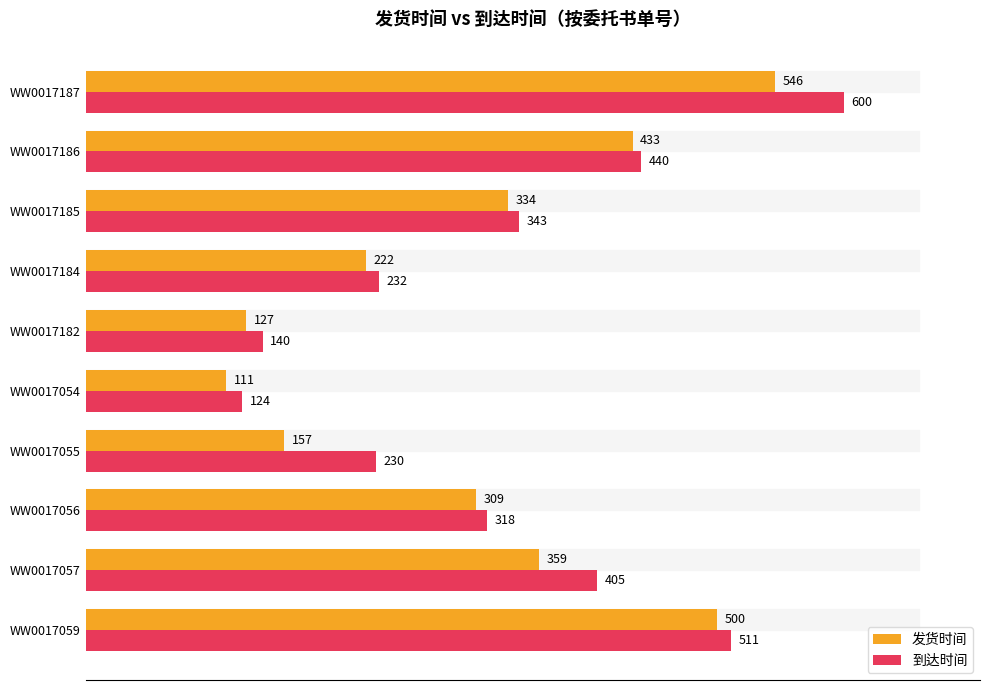

Which series has the largest total across all categories?

到达时间